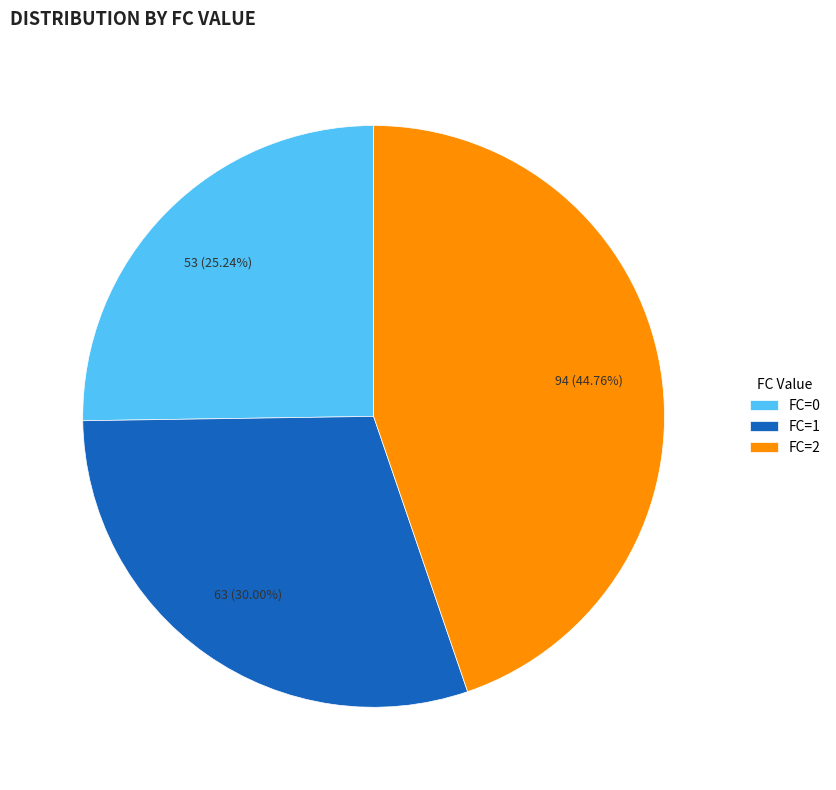

What is the smallest slice in the pie chart?

FC=0